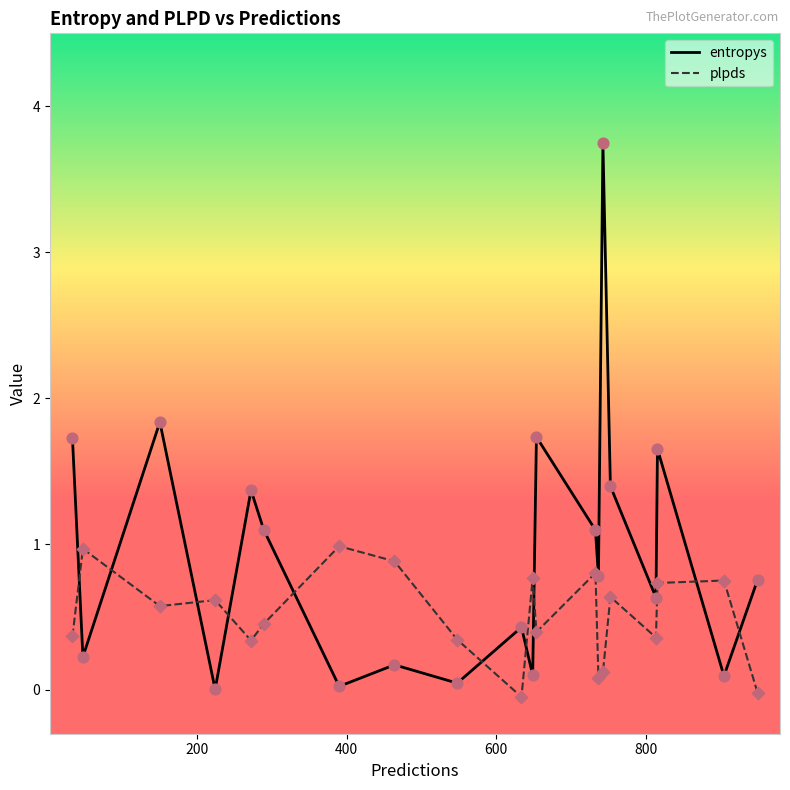

Which series has the largest total across all categories?

entropys